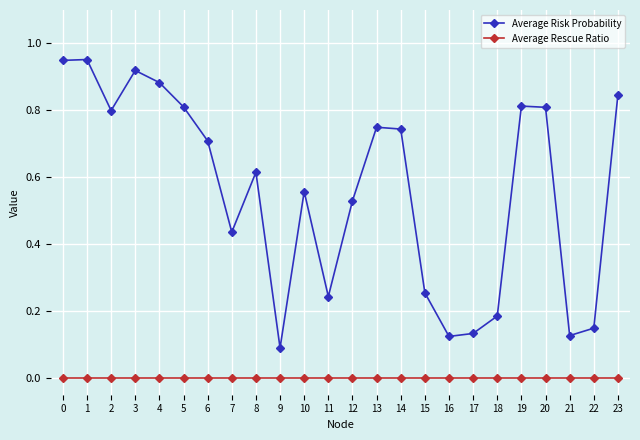

How many interior local valleys does the Average Risk Probability series have?

6